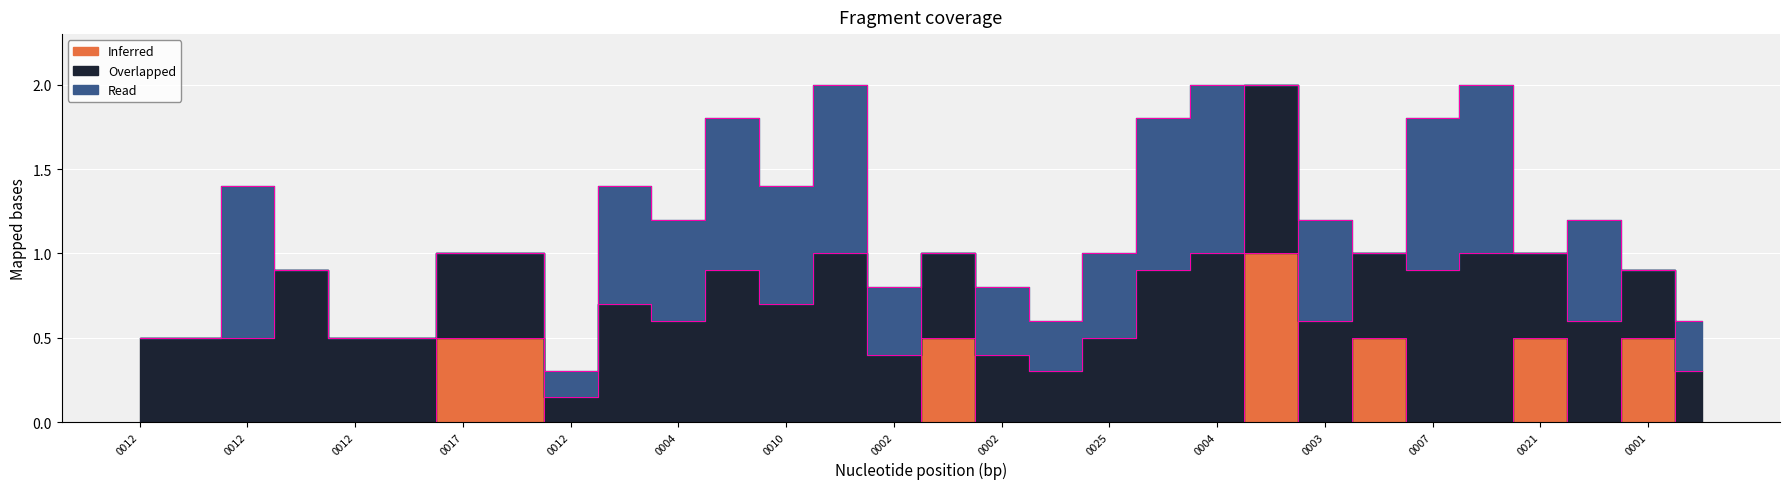

Between 0012 and 0007, which is larger?

0007